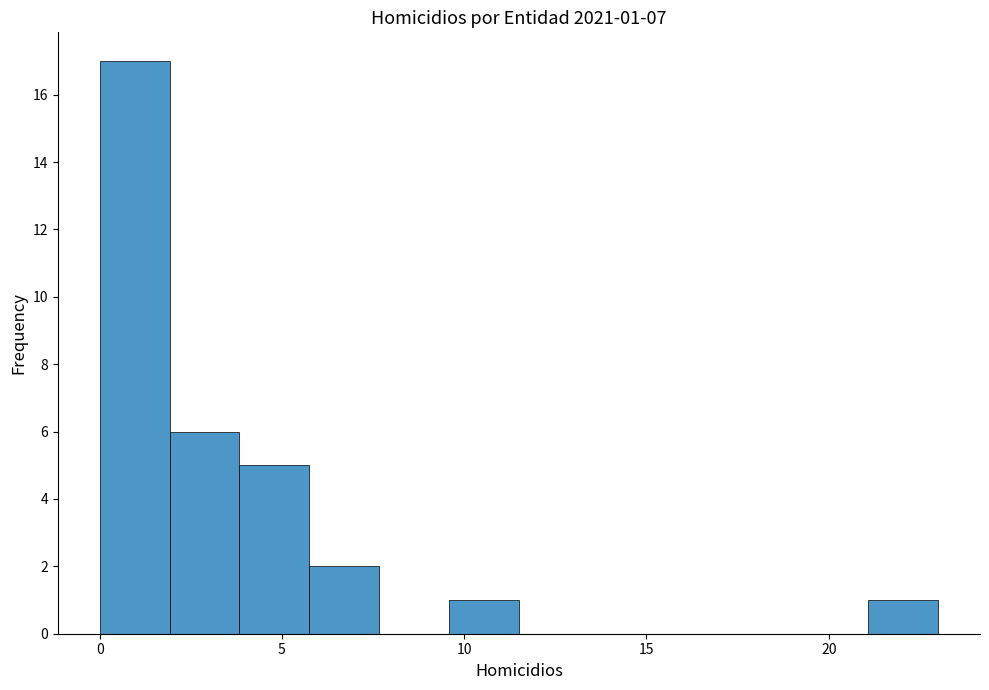

Read against the x-axis, roughly where is the centre of the tallest bar?

1.0